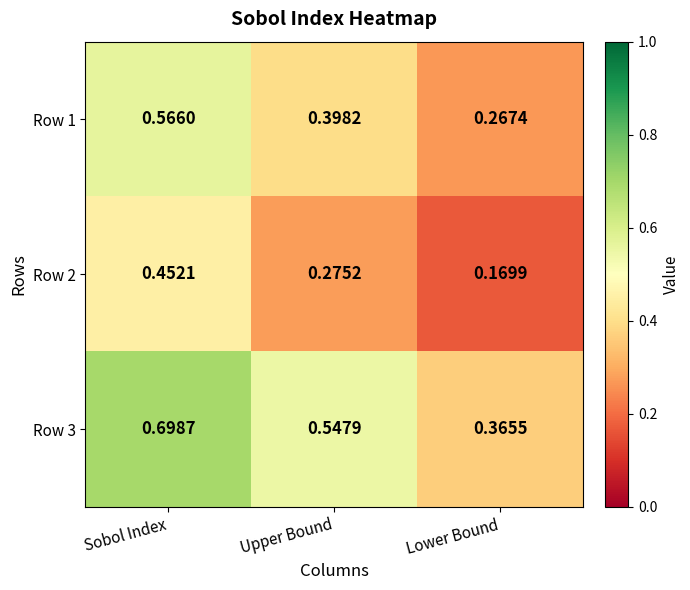

Is the value of Row 2 at Lower Bound greater than the value of Row 3 at Sobol Index?

No